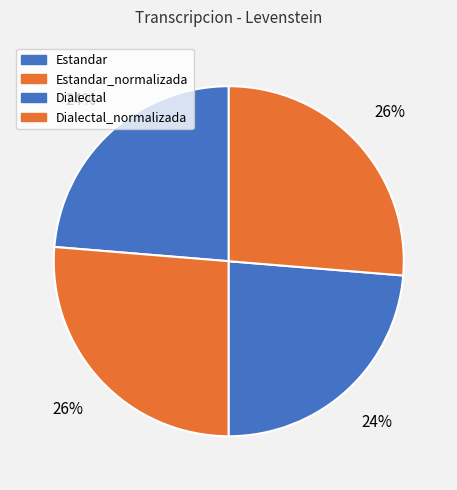

Is there a majority slice in this chart?

No